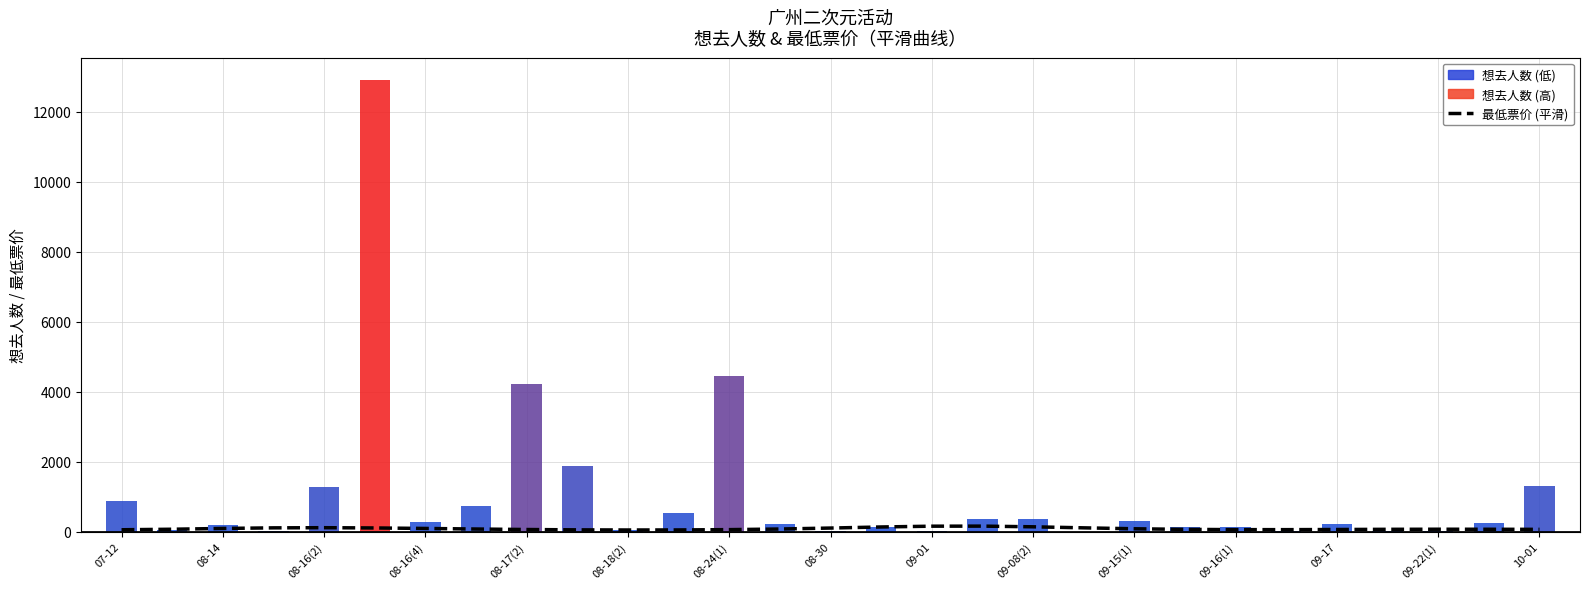

What is the sum of the values at 15 and 17?

288.5